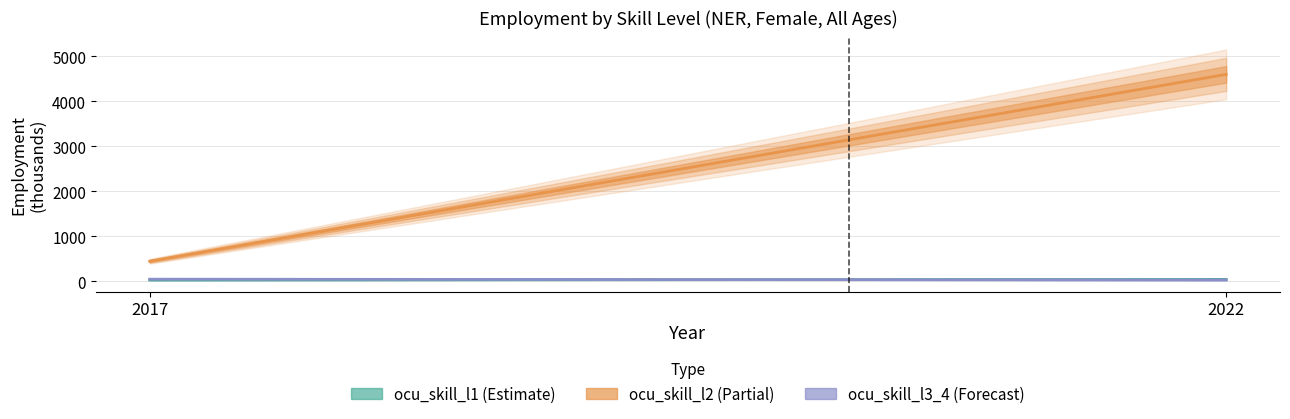

What is the value of the ocu_skill_l3_4 point at the 2nd from the left?

33.3